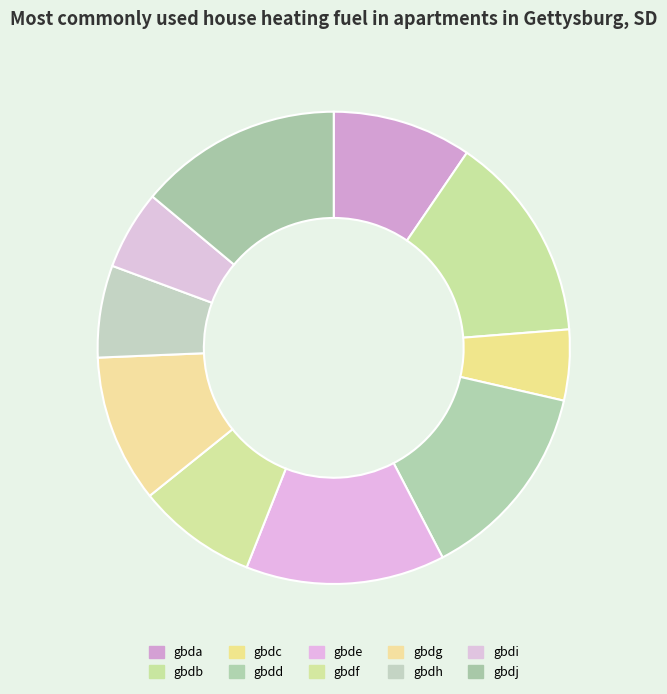

True or false: gbdj accounts for 14% of the total.

True